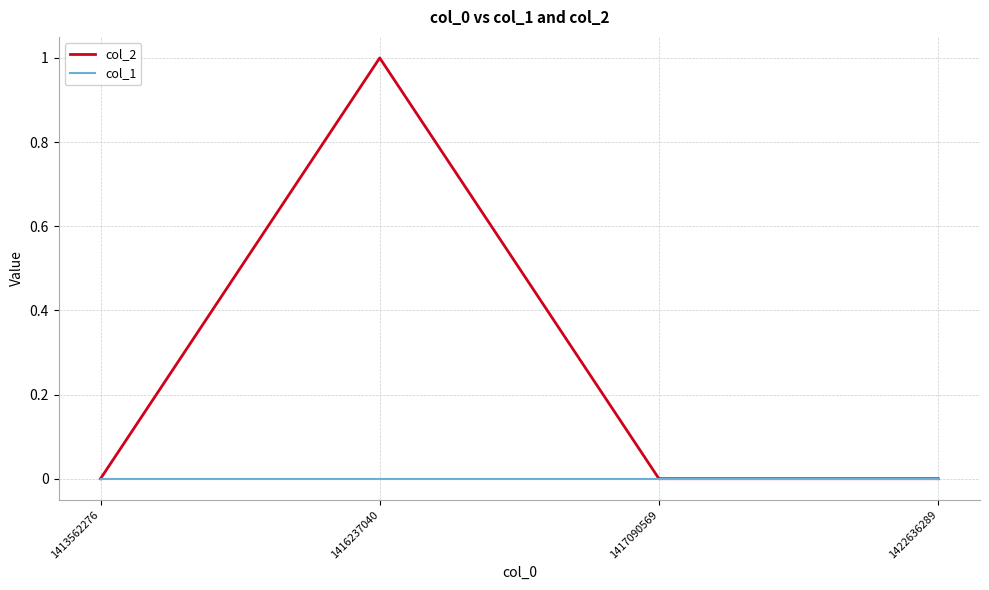

Which series has the largest range (max minus min)?

col_2